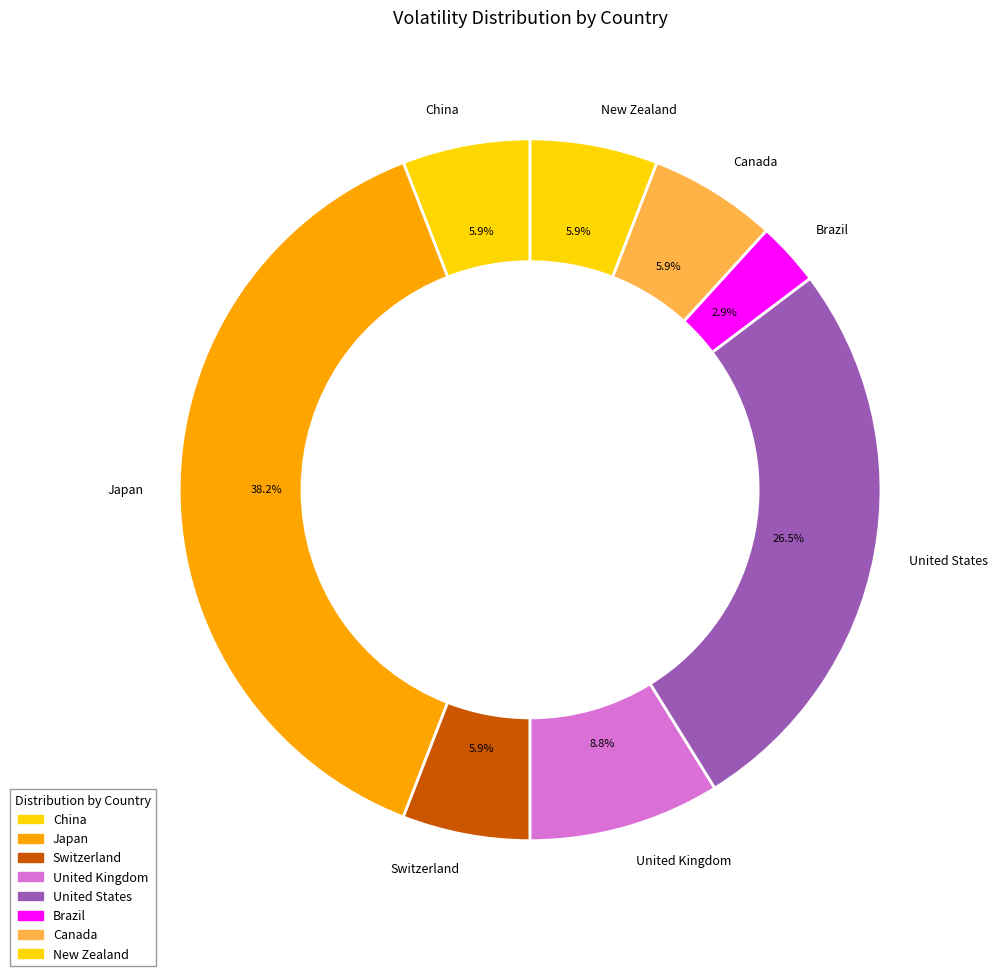

Does United Kingdom account for over 50% of the chart?

No